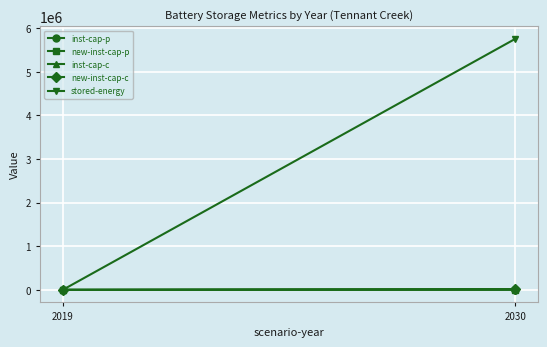

How many values in inst-cap-p are above zero?

1